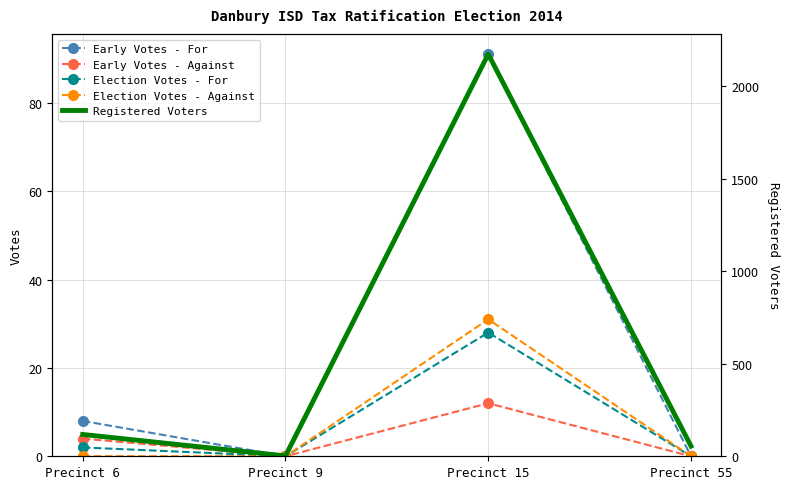

Between Precinct 9 and Precinct 6, which is larger?

Precinct 6